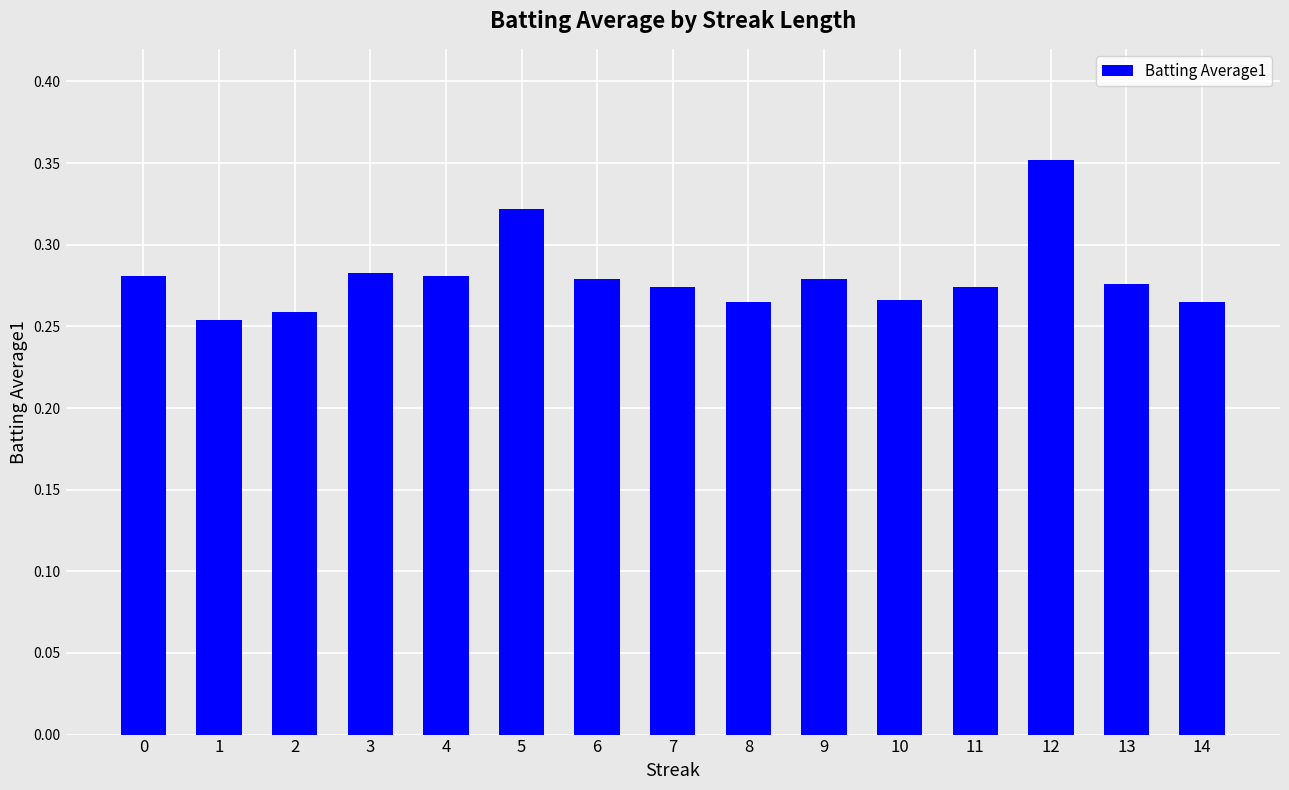

Which label corresponds to the largest value in the chart?

12